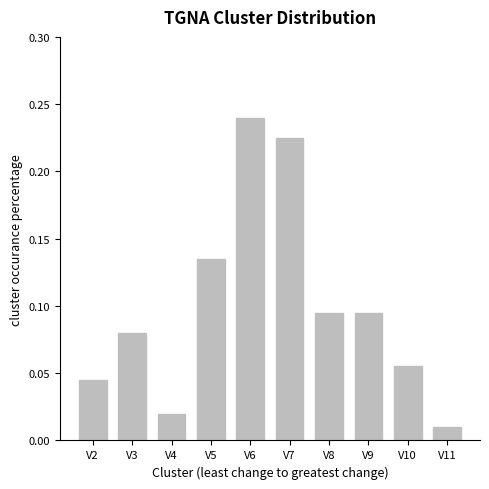

How many bars are there in total?

10